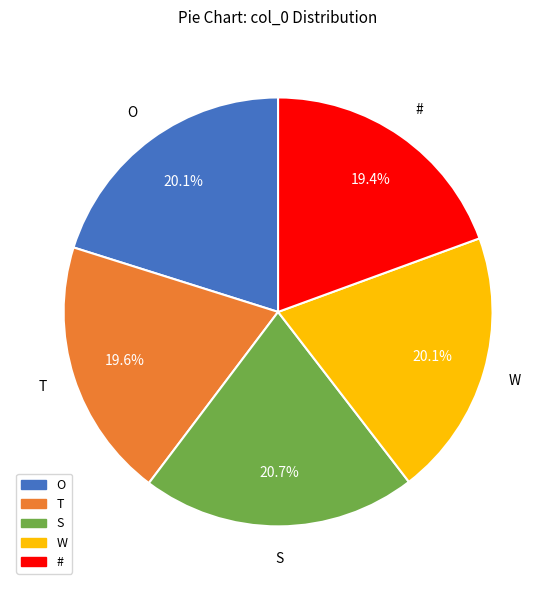

What is the largest slice in the pie chart?

S